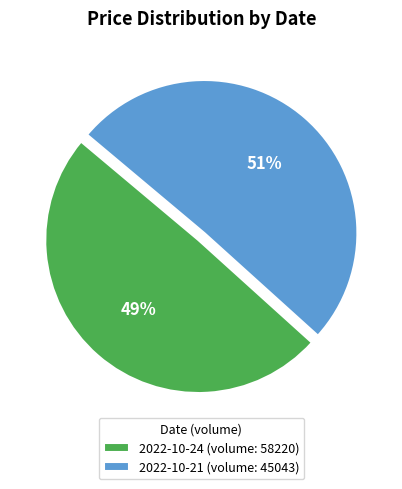

To the nearest percent, what percentage of the pie is 2022-10-24 (volume: 58220)?

49%